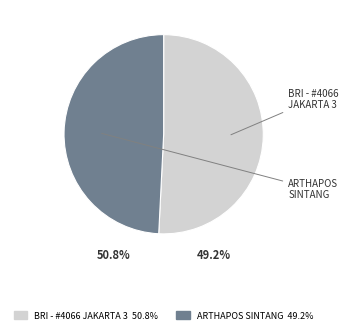

True or false: BRI - #4066 - JAKARTA 3 - UNIT MANIS RAY accounts for 51% of the total.

True